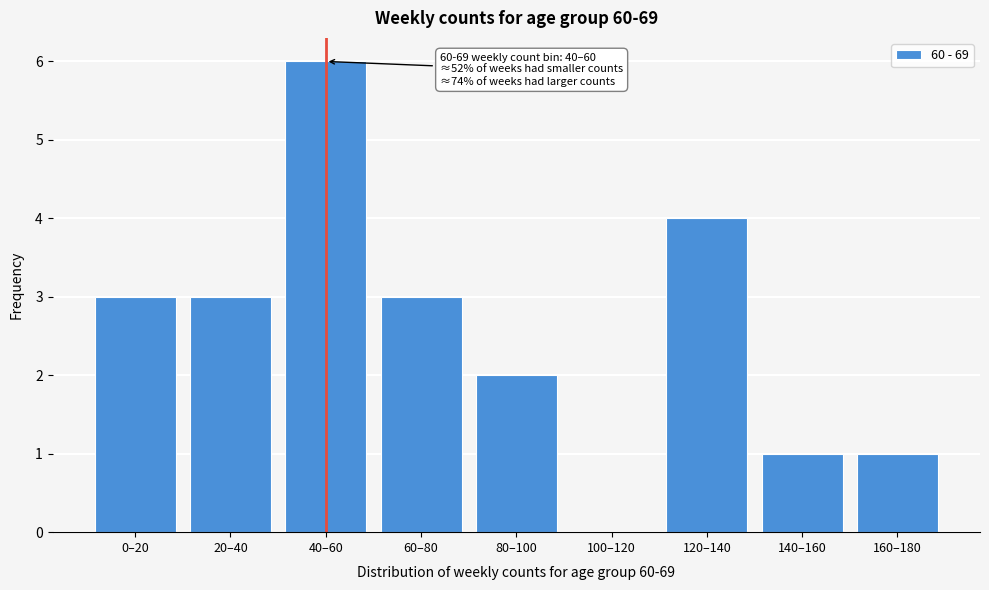

Reading left to right, transcribe all the data shown in this chart.

0–20=3	20–40=3	40–60=6	60–80=3	80–100=2	100–120=0	120–140=4	140–160=1	160–180=1